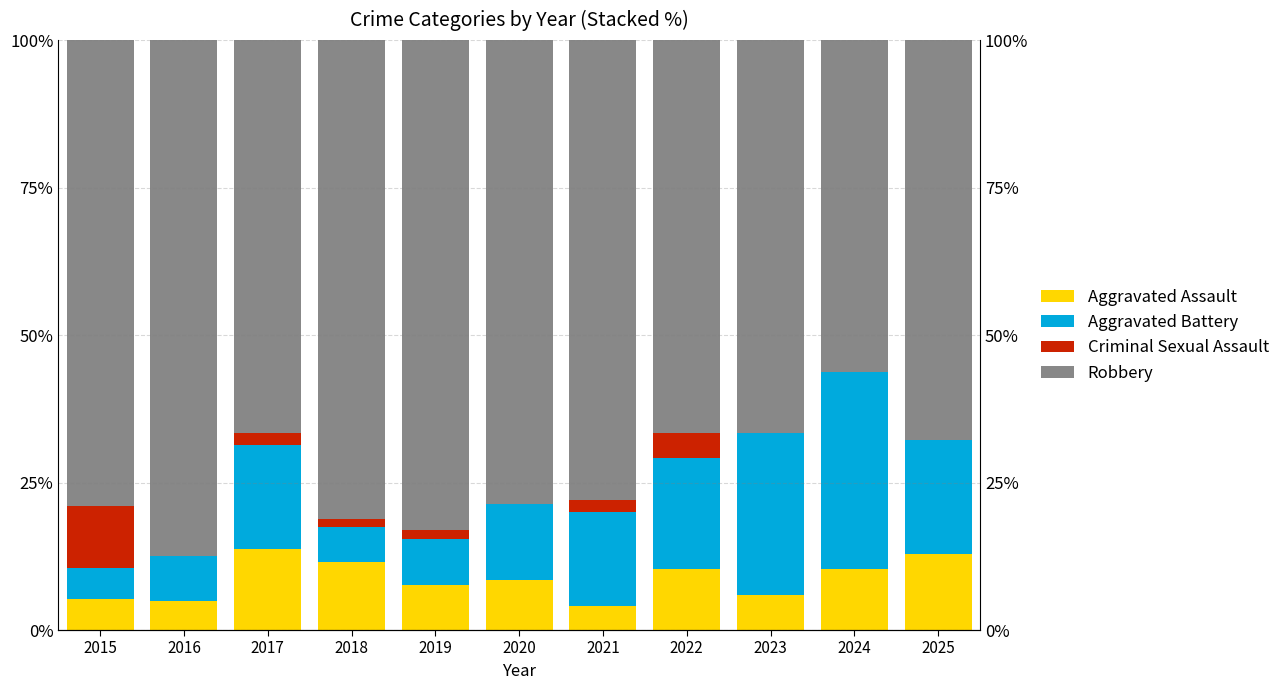

Is it true that Aggravated Assault equals 1.8 at 2016?

False